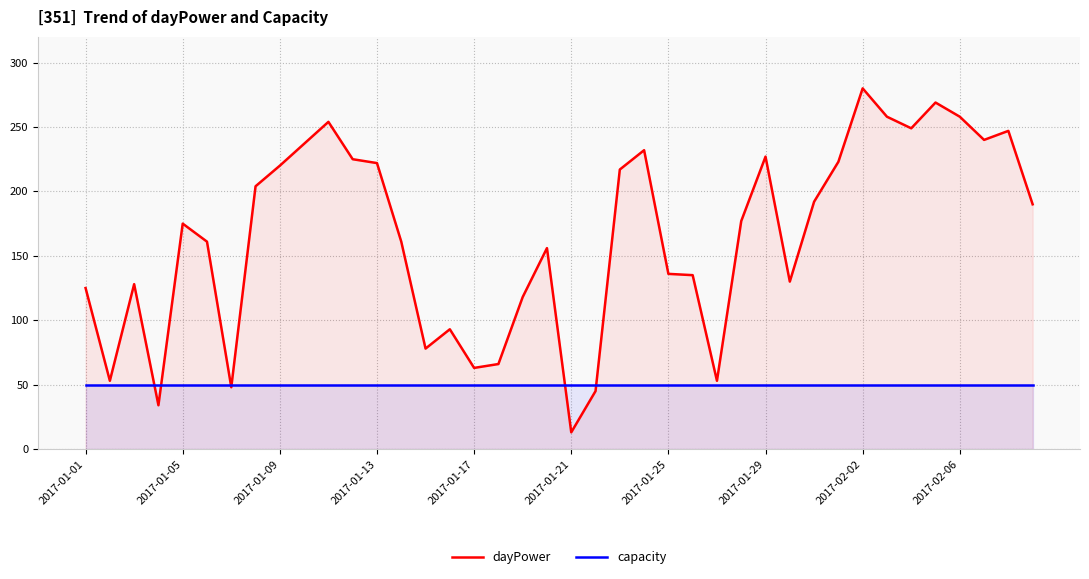

How many distinct data groups are displayed?

2